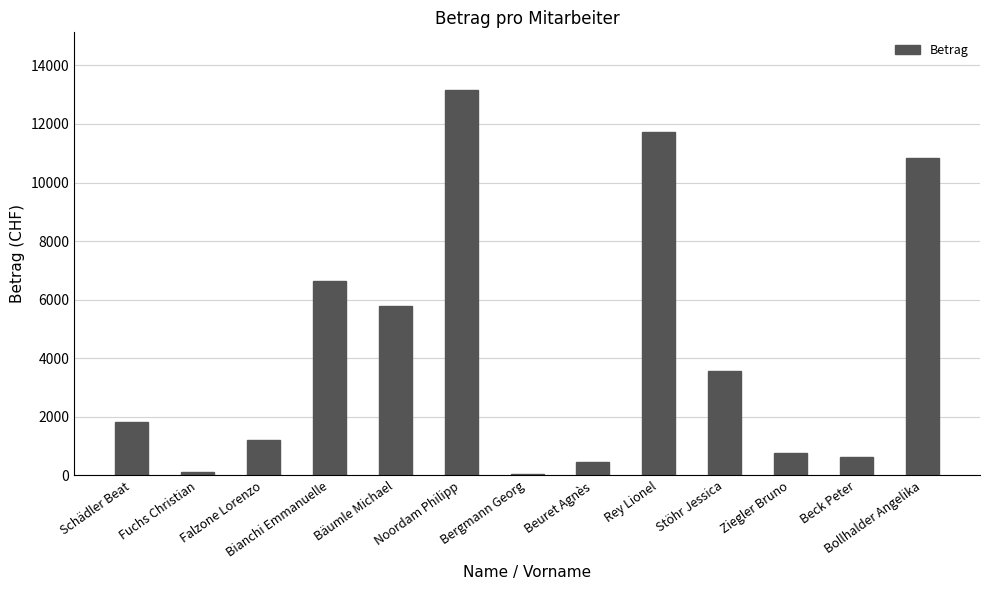

How many bars are there in total?

13